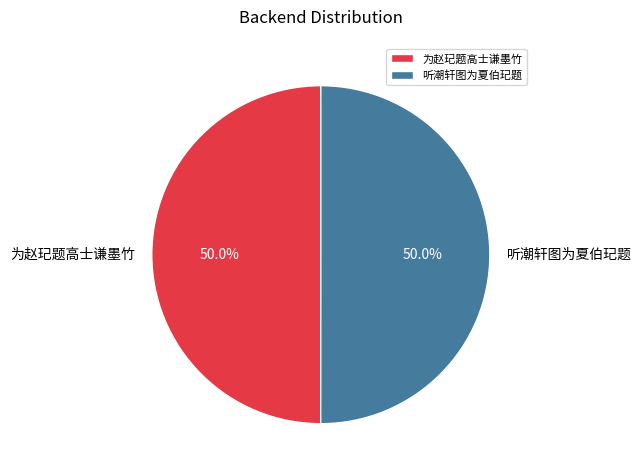

To the nearest percent, what portion does 听潮轩图为夏伯玘题 represent?

50%